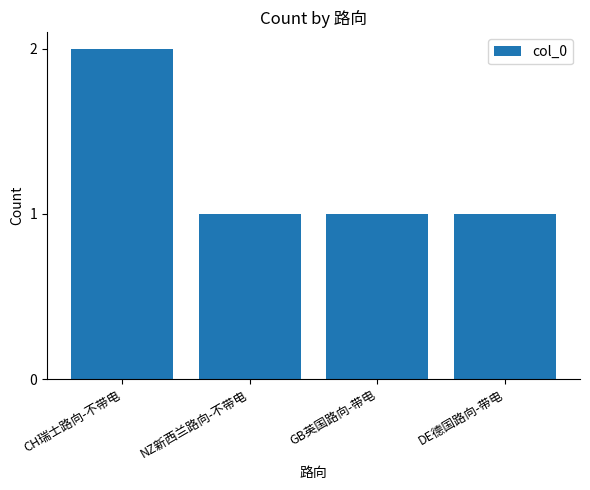

Which category has the highest value across all series?

CH瑞士路向-不带电